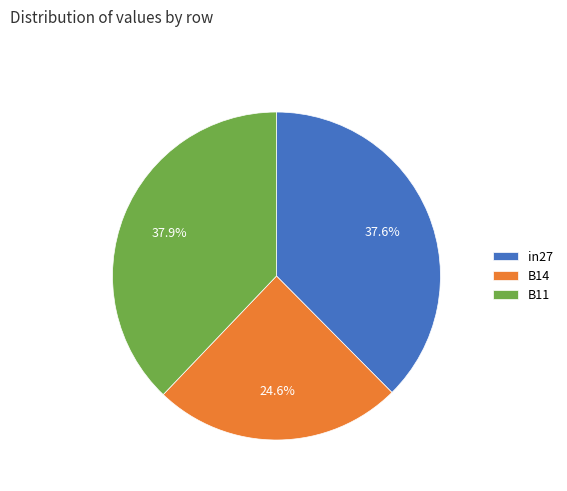

Is there a majority slice in this chart?

No